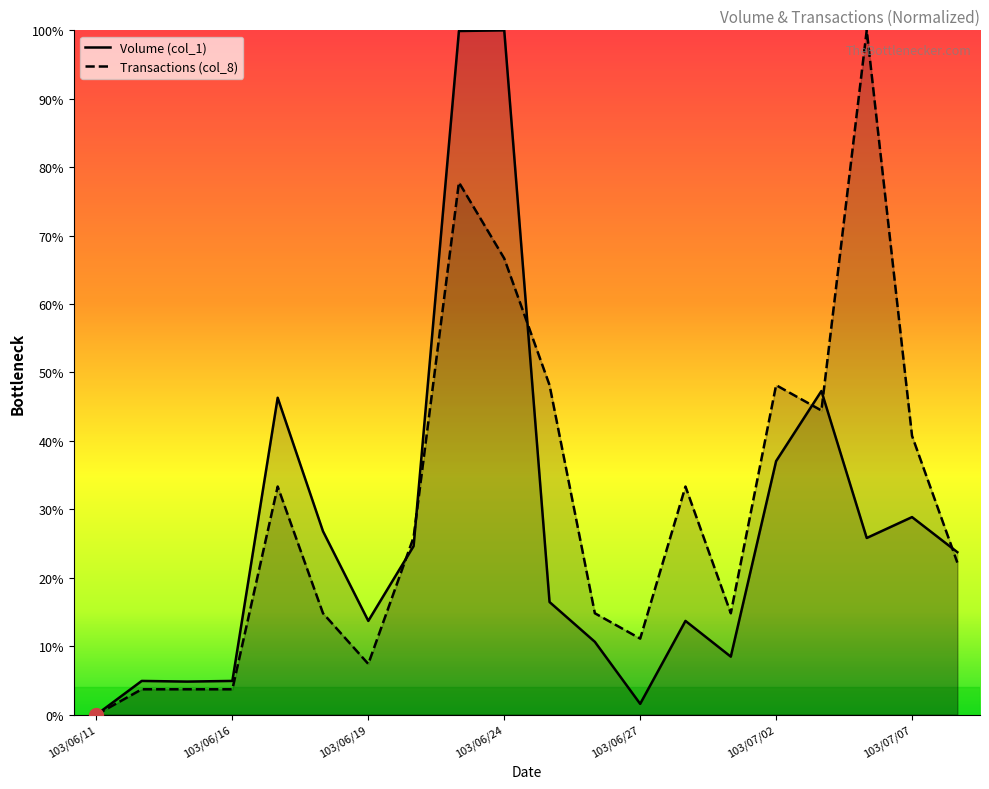

Is it true that Transactions (col_8) equals 44.4 at 103/07/03?

True